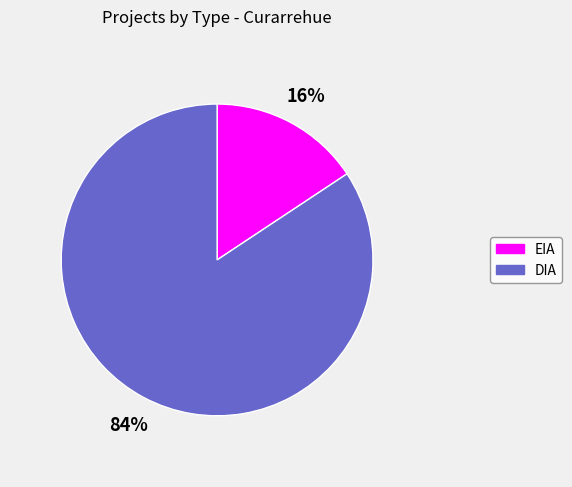

Between EIA and DIA, which is larger?

DIA